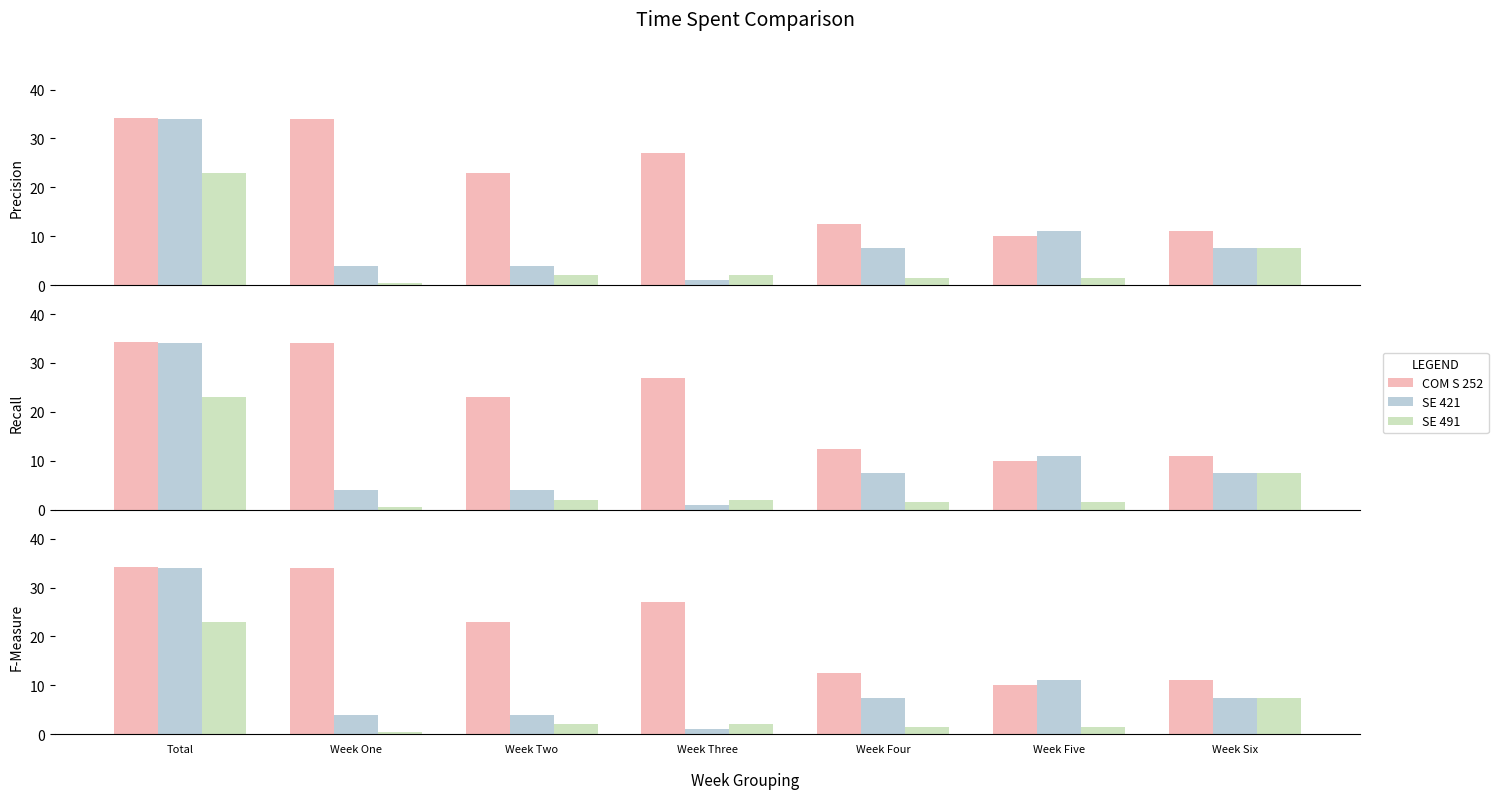

Which series changed the most between Week Two and Week Three?

COM S 252